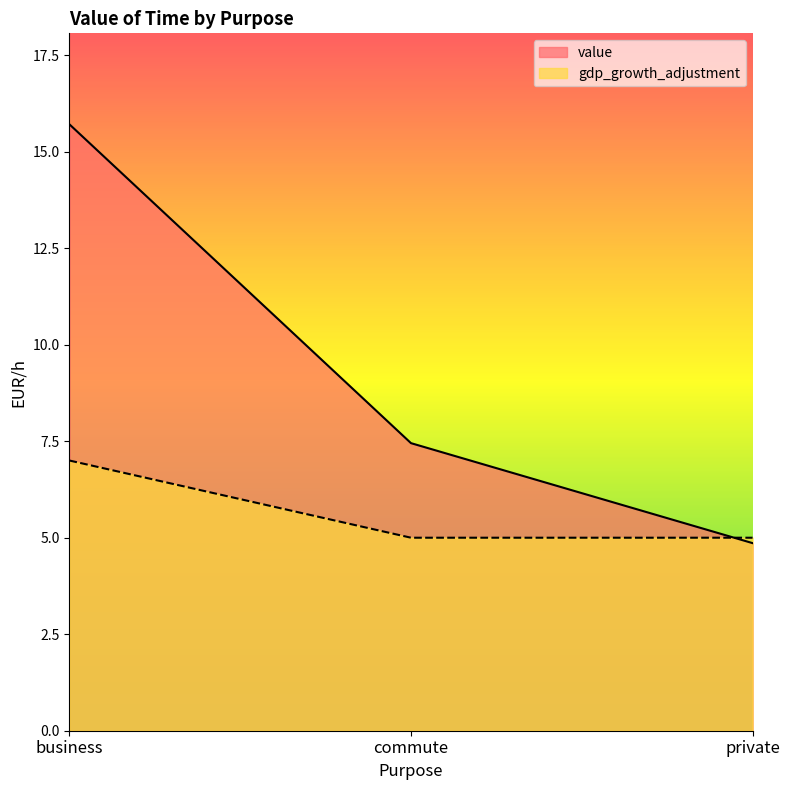

Does the chart display data point markers on the line(s)?

No